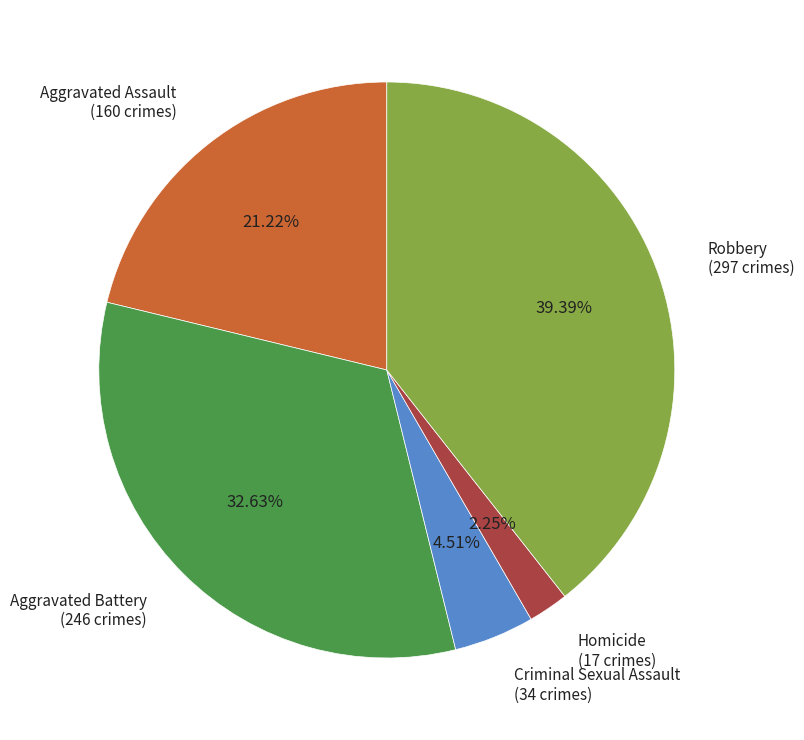

Do Aggravated Assault and Robbery together represent more than half of the pie?

Yes